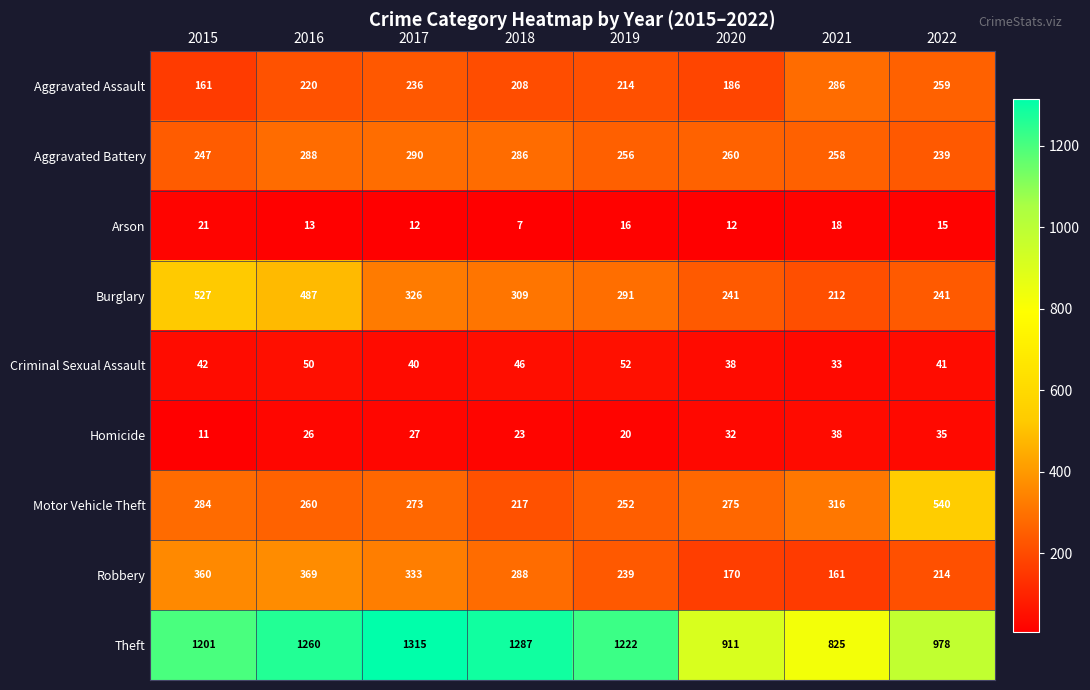

What is the difference between the highest and lowest values at 2022?

963